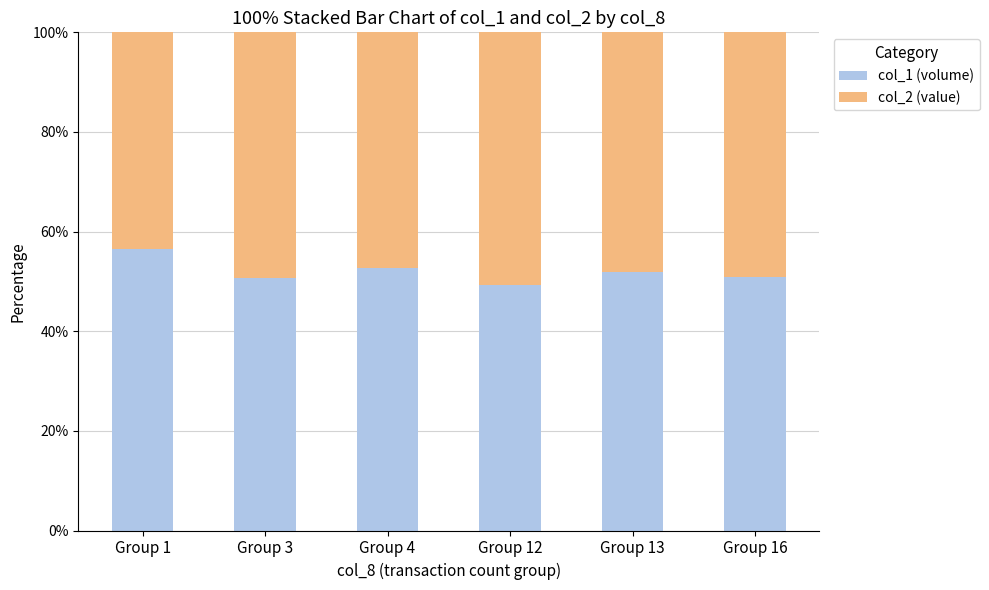

At which label does col_1 (volume) reach its peak?

Group 1